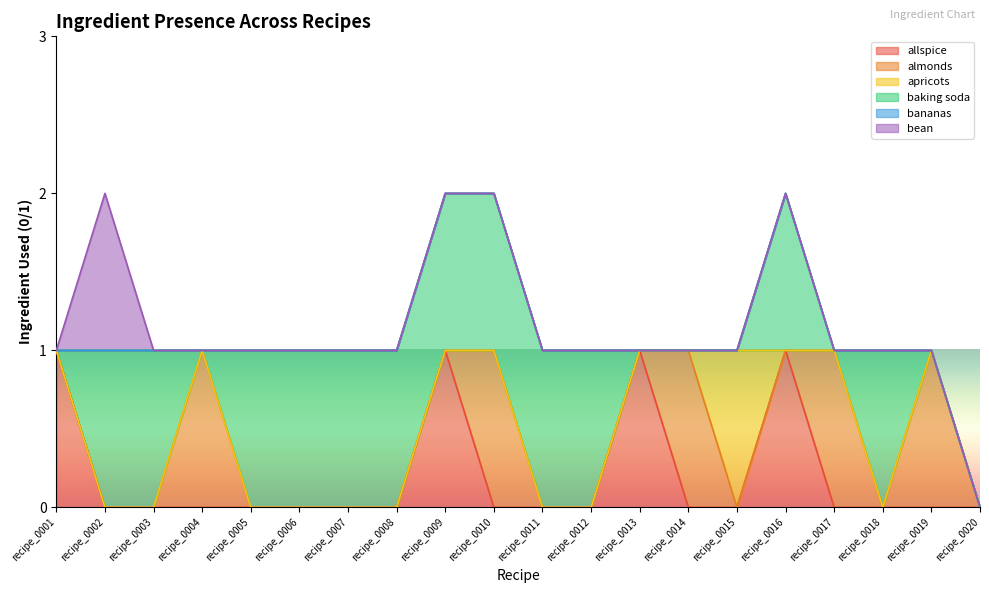

Is it true that allspice equals 2 at recipe_0009?

False